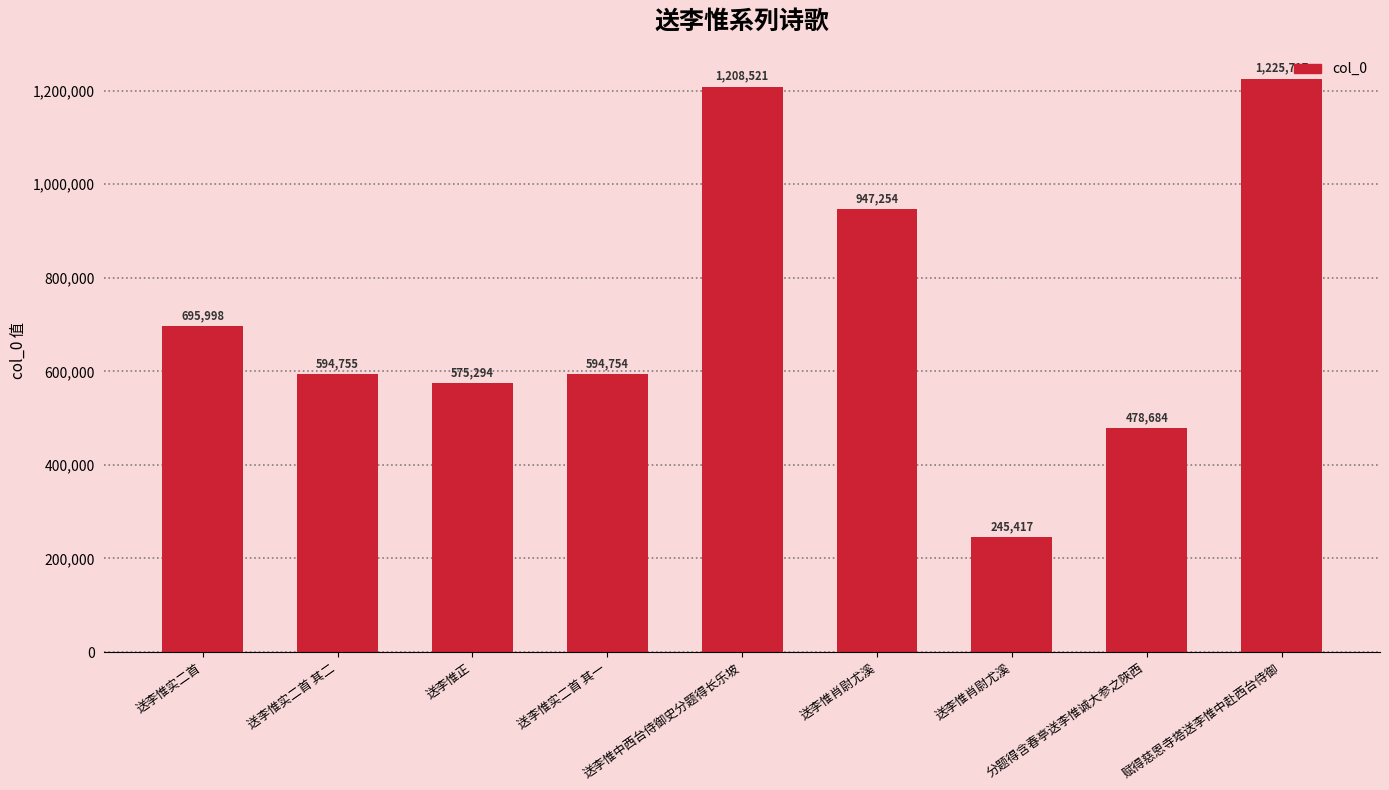

What is the label of the 4th bar from the right?

送李惟肖尉尤溪